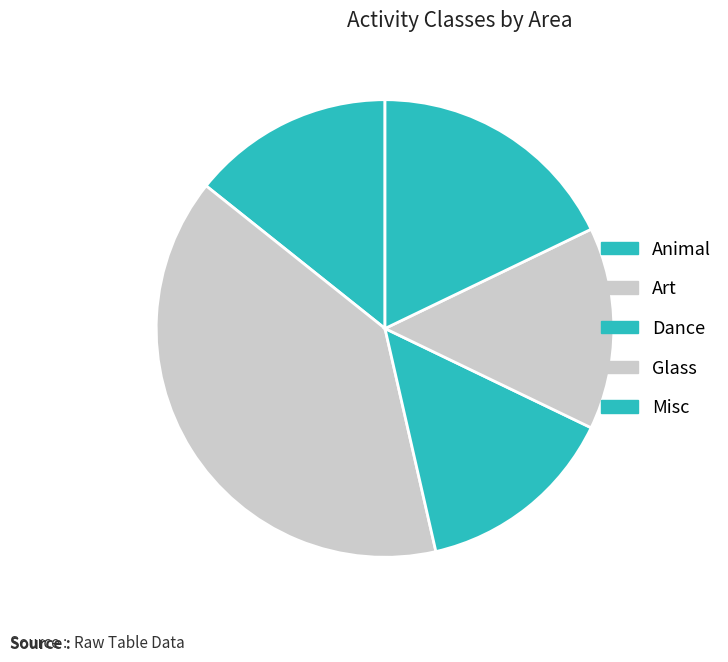

How many slices are in this pie chart?

5